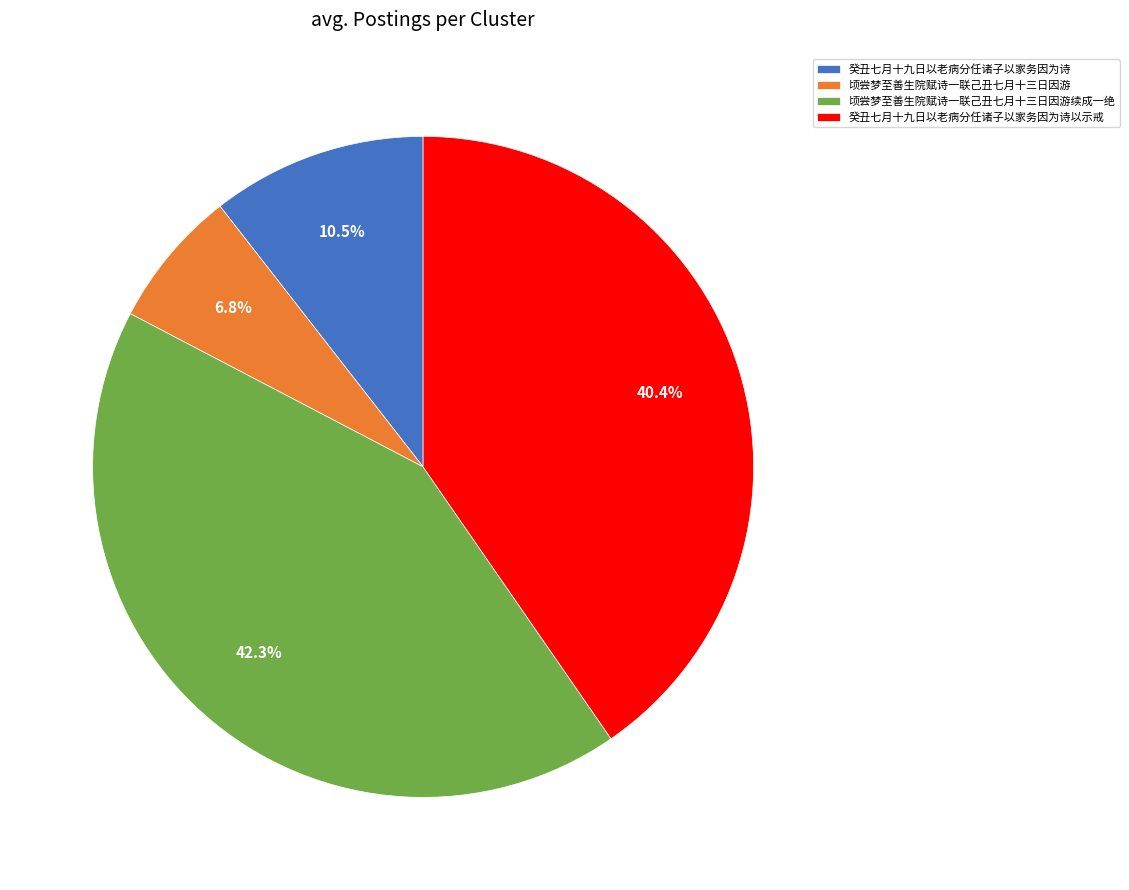

Rank the categories by value from lowest to highest.

顷尝梦至善生院赋诗一联己丑七月十三日因游, 癸丑七月十九日以老病分任诸子以家务因为诗, 癸丑七月十九日以老病分任诸子以家务因为诗以示戒, 顷尝梦至善生院赋诗一联己丑七月十三日因游续成一绝